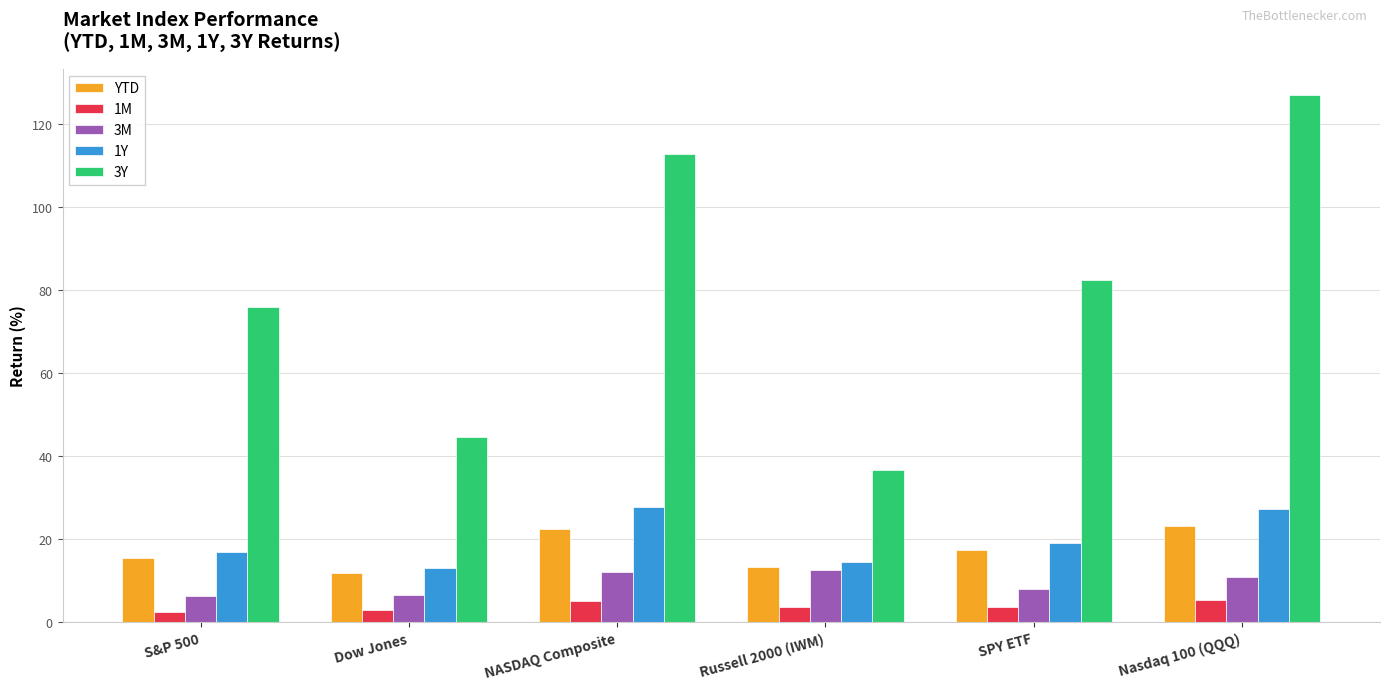

At how many categories does at least one series exceed 80?

3